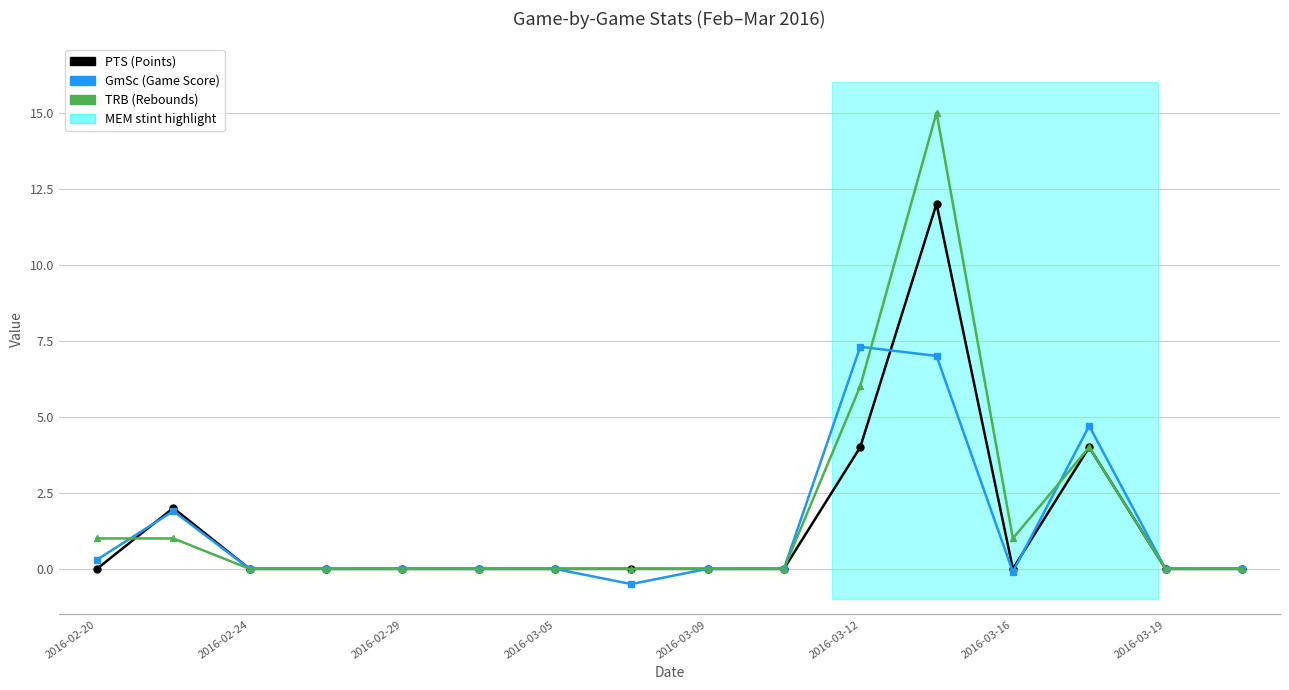

How many categories are shown in the chart?

16